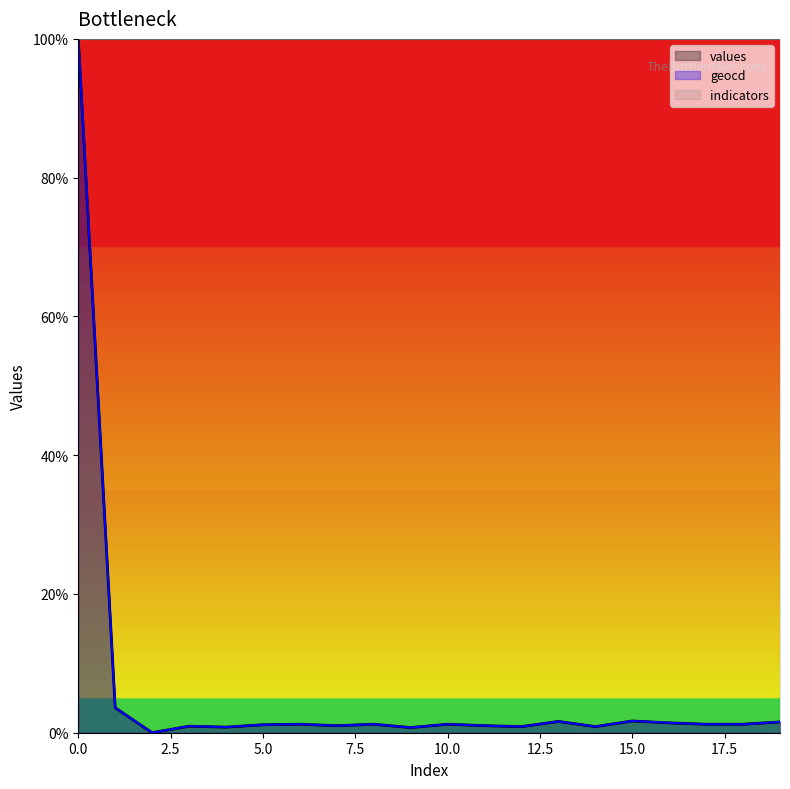

At how many categories does at least one series exceed 58?

20